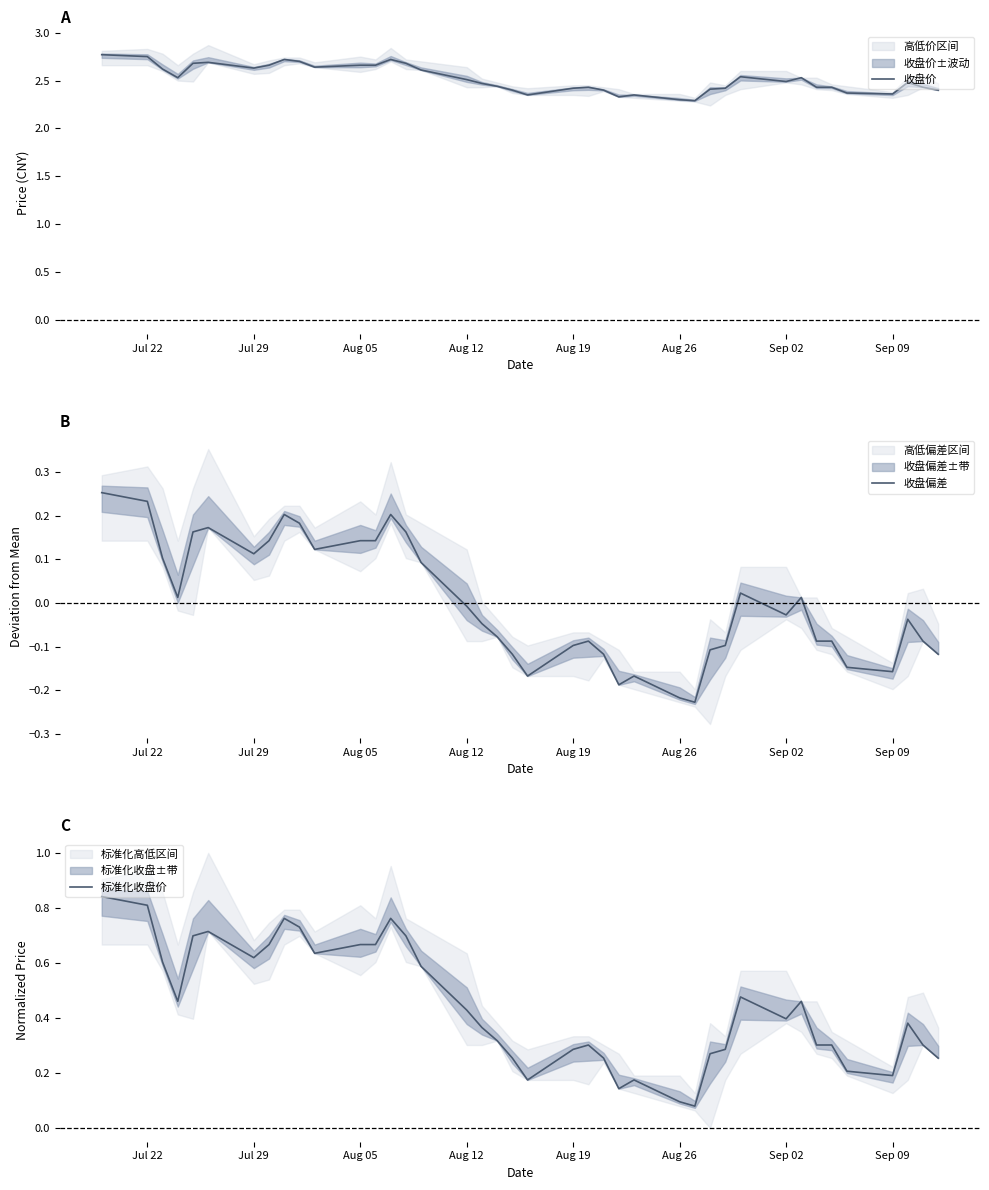

True or false: 标准化收盘价 has a value of 0.8 at Jul 22.

True